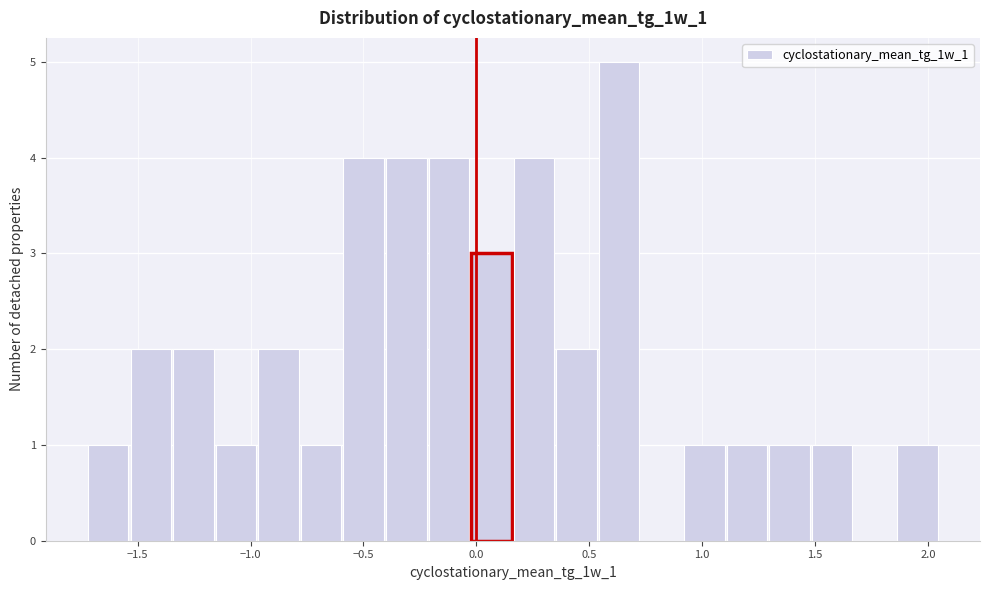

Read against the x-axis, roughly where is the centre of the tallest bar?

0.65